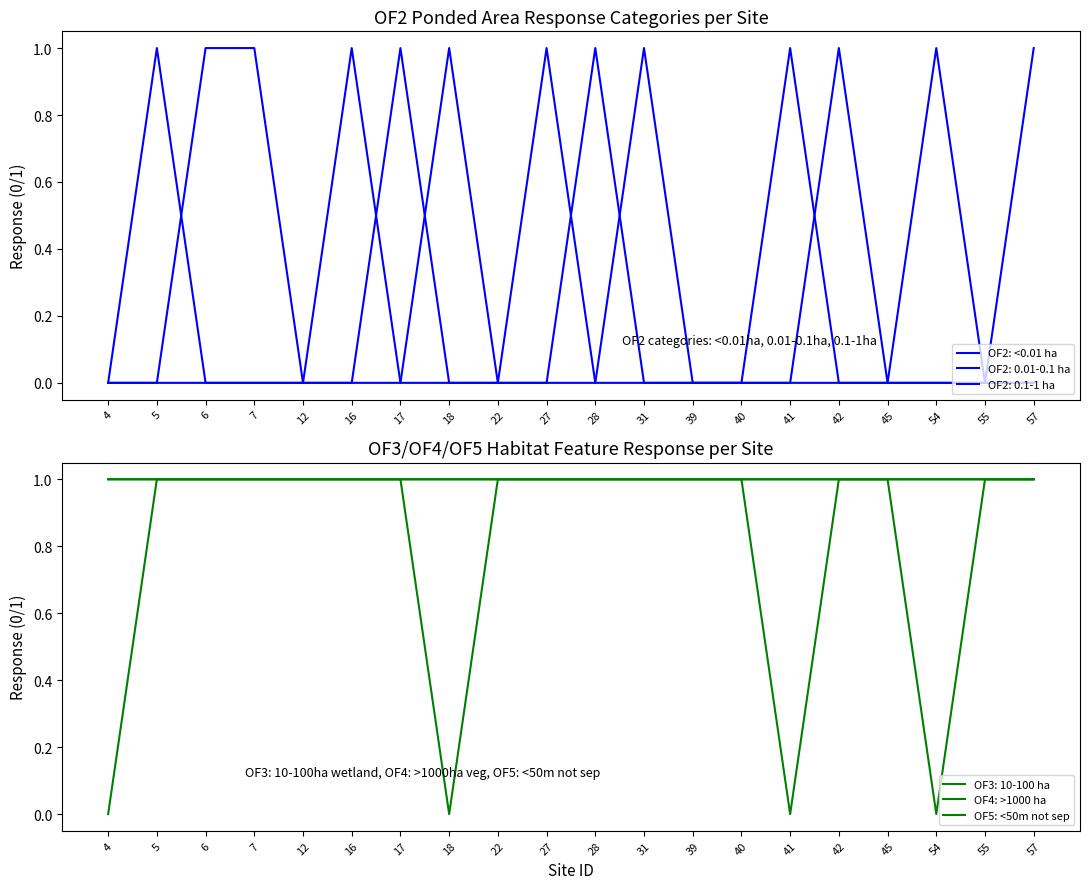

At 18, list the series in order from smallest to largest.

OF2: <0.01 ha, OF4: >1000 ha, OF5: <50m not sep